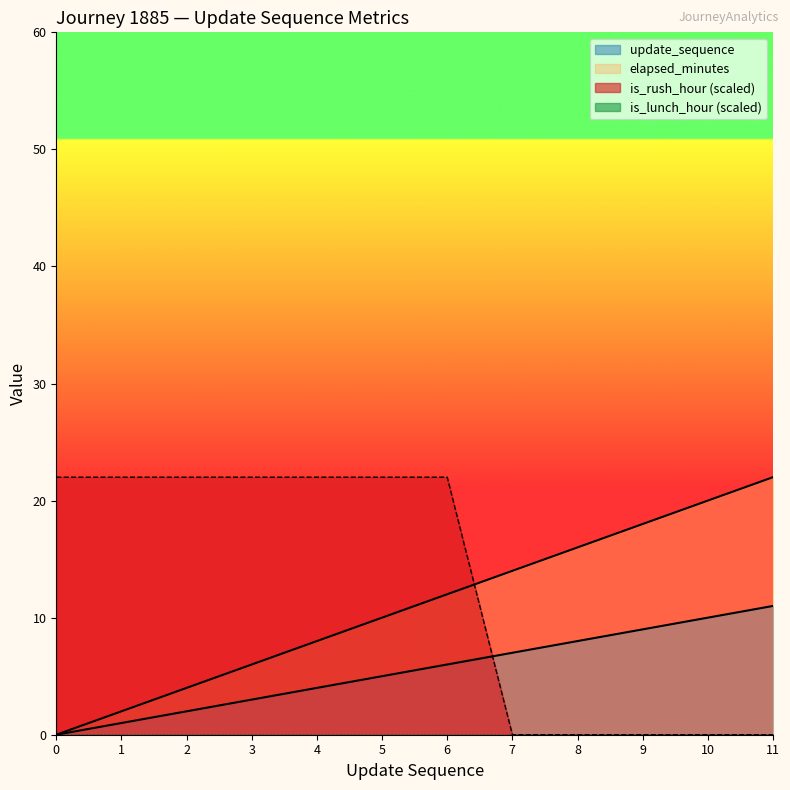

The value of elapsed_minutes at 5 is 16. True or false?

False